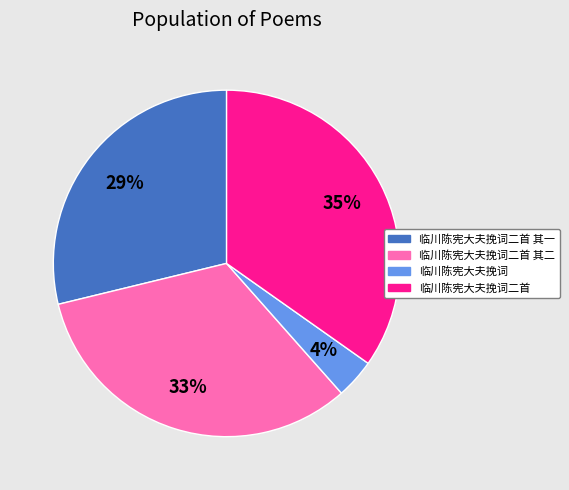

Is the sum of 临川陈宪大夫挽词二首 其二 and 临川陈宪大夫挽词二首 其一 greater than half?

Yes